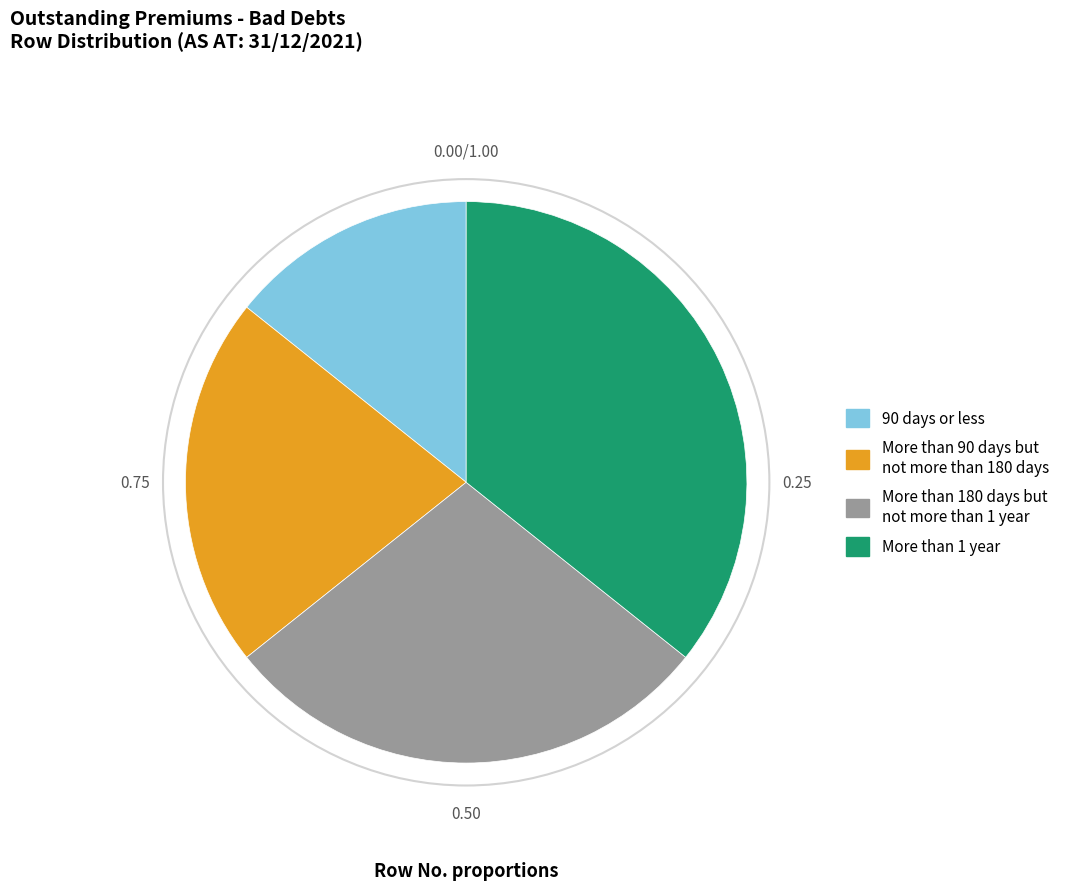

Does More than 90 days but not more than 180 days represent more than half of the total?

No